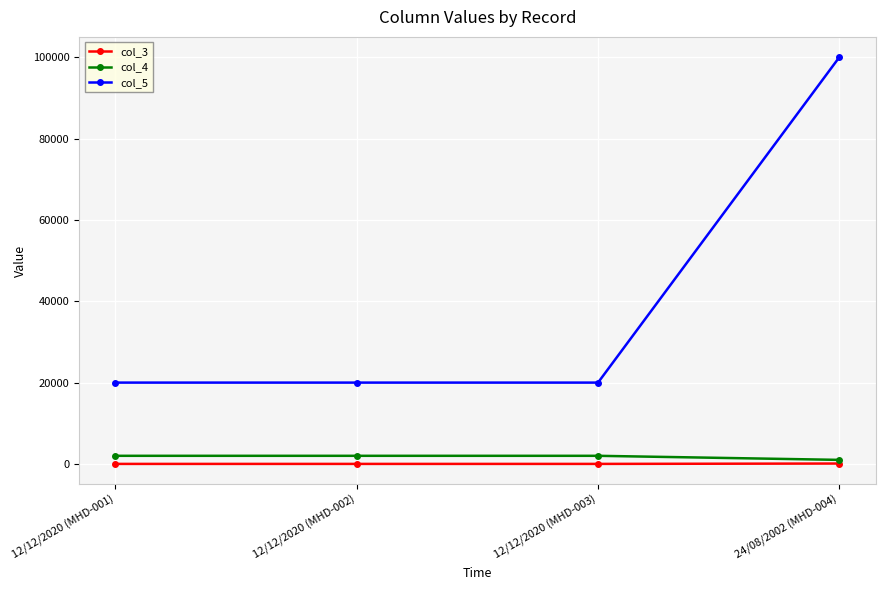

Does the chart have visible grid lines?

Yes